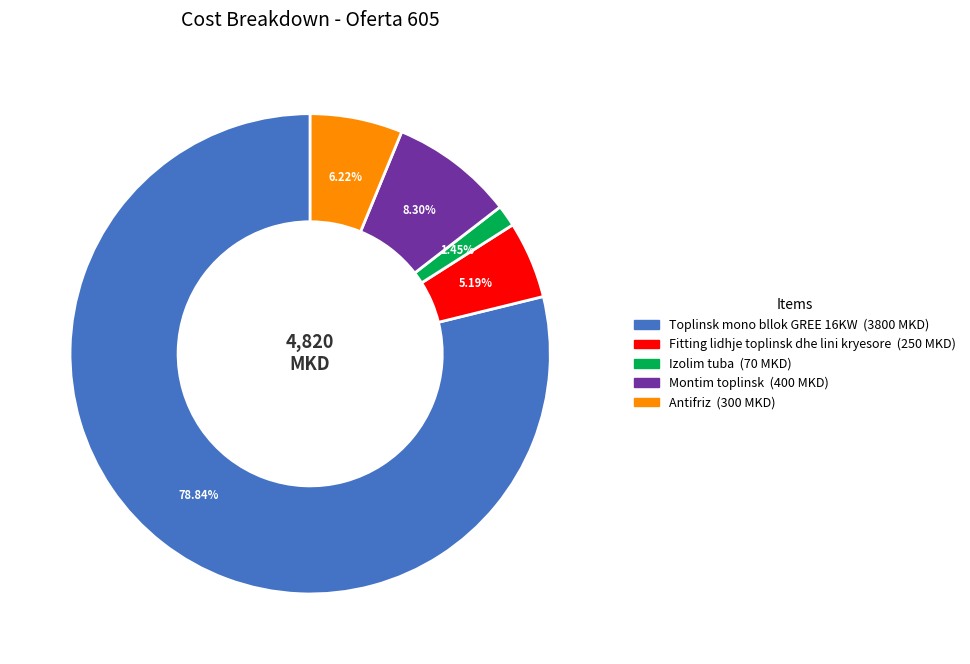

Which has a higher value, Montim toplinsk or Izolim tuba?

Montim toplinsk